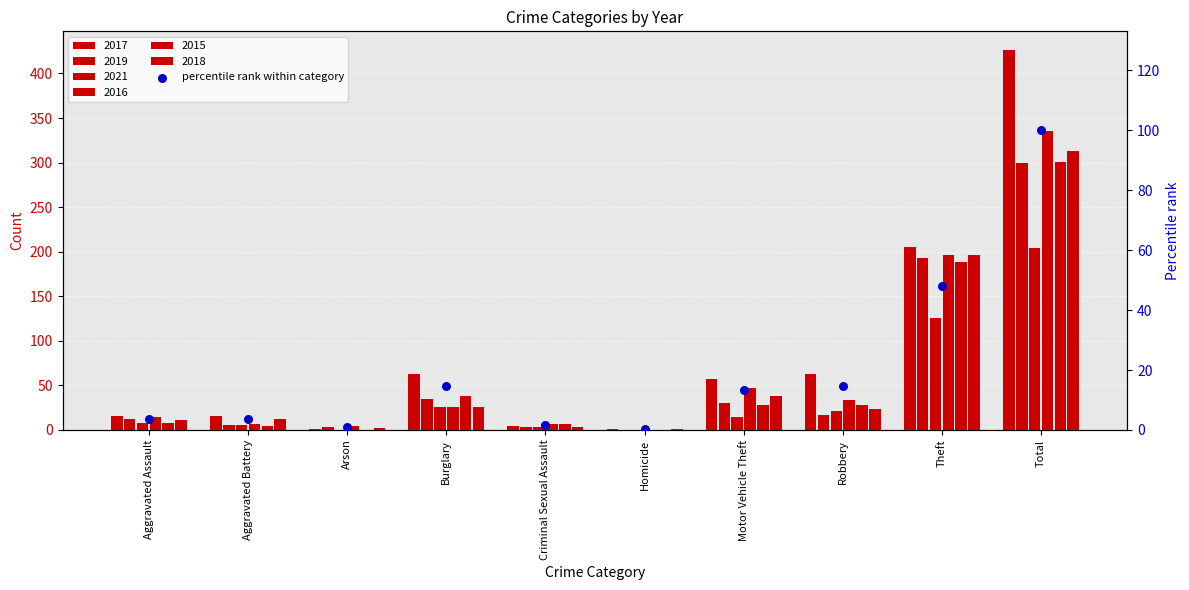

Which has a higher value, Theft or Criminal Sexual Assault?

Theft